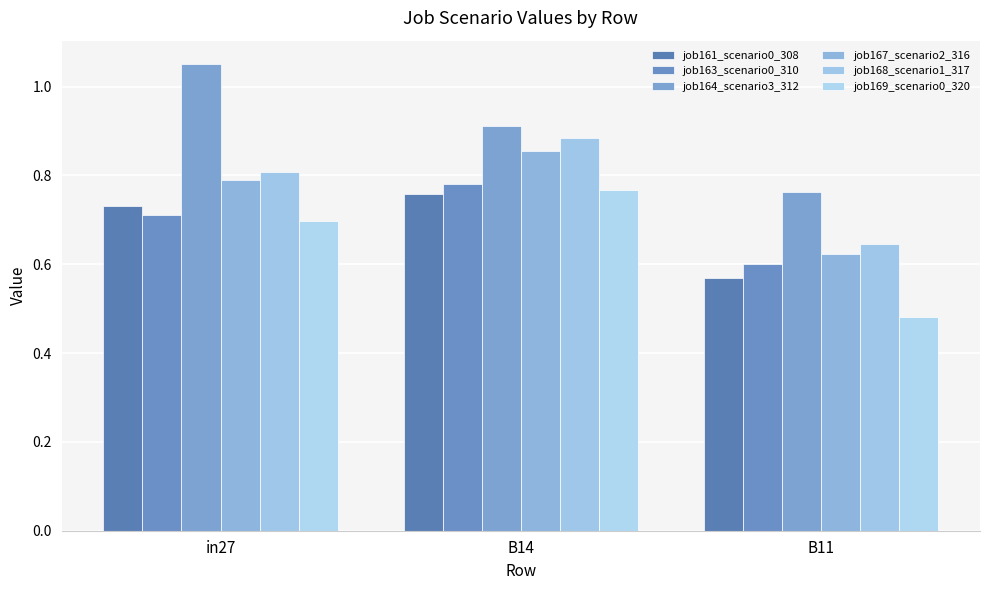

Reading left to right, list all the values displayed in this chart.

job161_scenario0_308: 0.7	0.8	0.6
job163_scenario0_310: 0.7	0.8	0.6
job164_scenario3_312: 1.1	0.9	0.8
job167_scenario2_316: 0.8	0.9	0.6
job168_scenario1_317: 0.8	0.9	0.6
job169_scenario0_320: 0.7	0.8	0.5